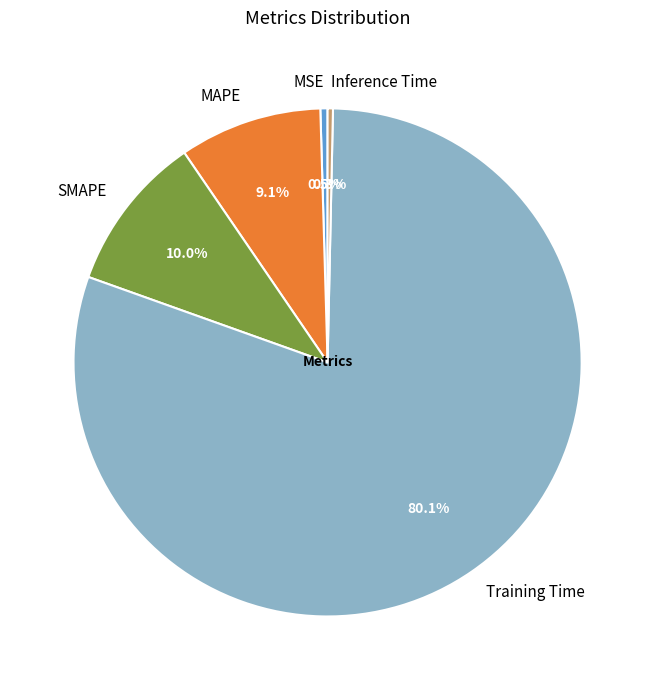

Is there a majority slice in this chart?

Yes